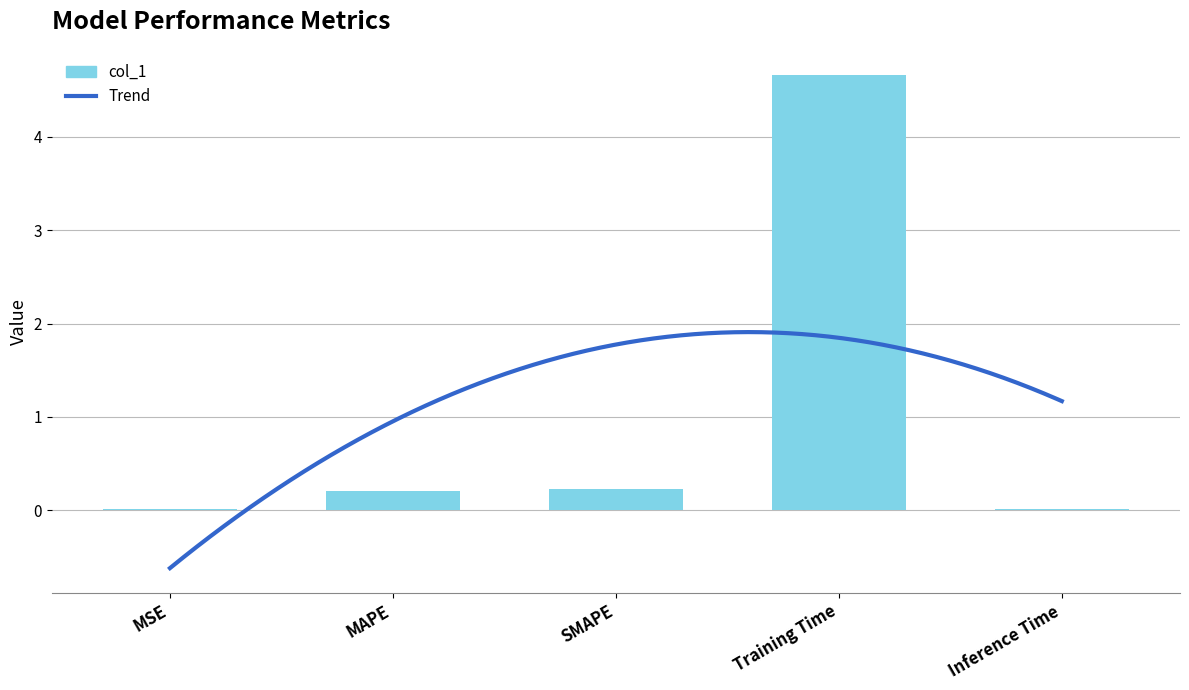

Which has a higher value, MAPE or Inference Time?

MAPE